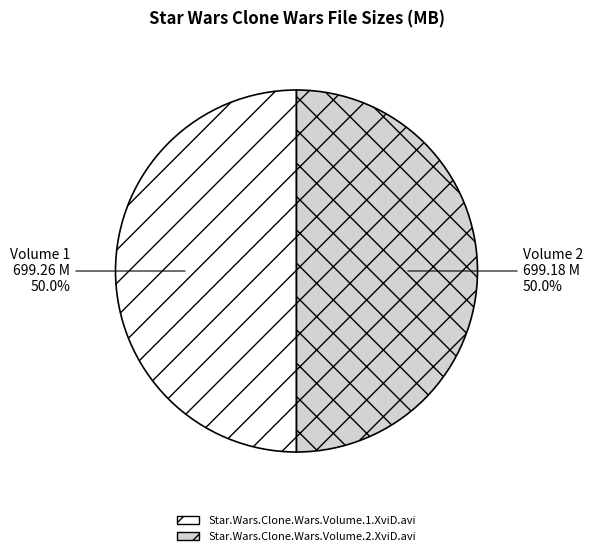

What percentage do Star.Wars.Clone.Wars.Volume.1.XviD.avi and Star.Wars.Clone.Wars.Volume.2.XviD.avi together represent?

100.0%